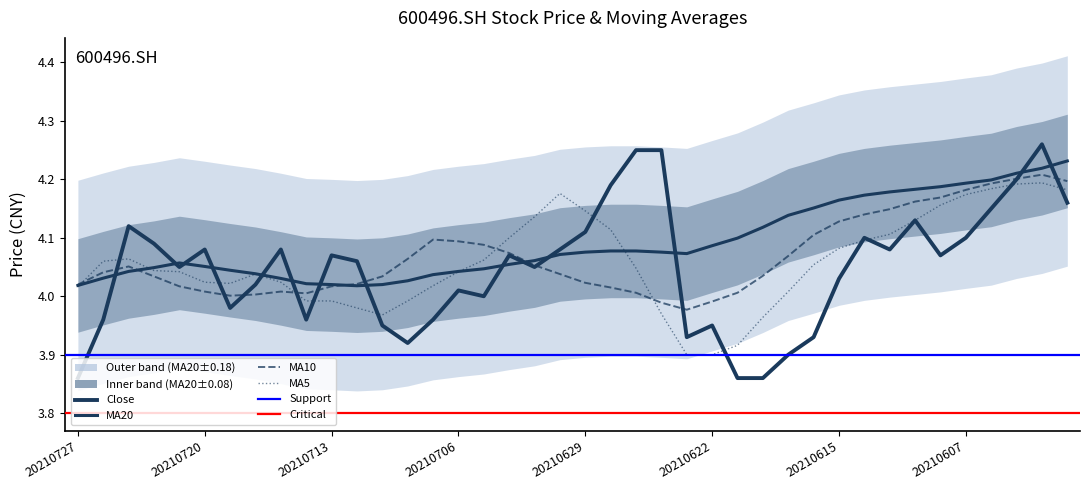

What is the difference between the highest and lowest values at 20210720?

0.1